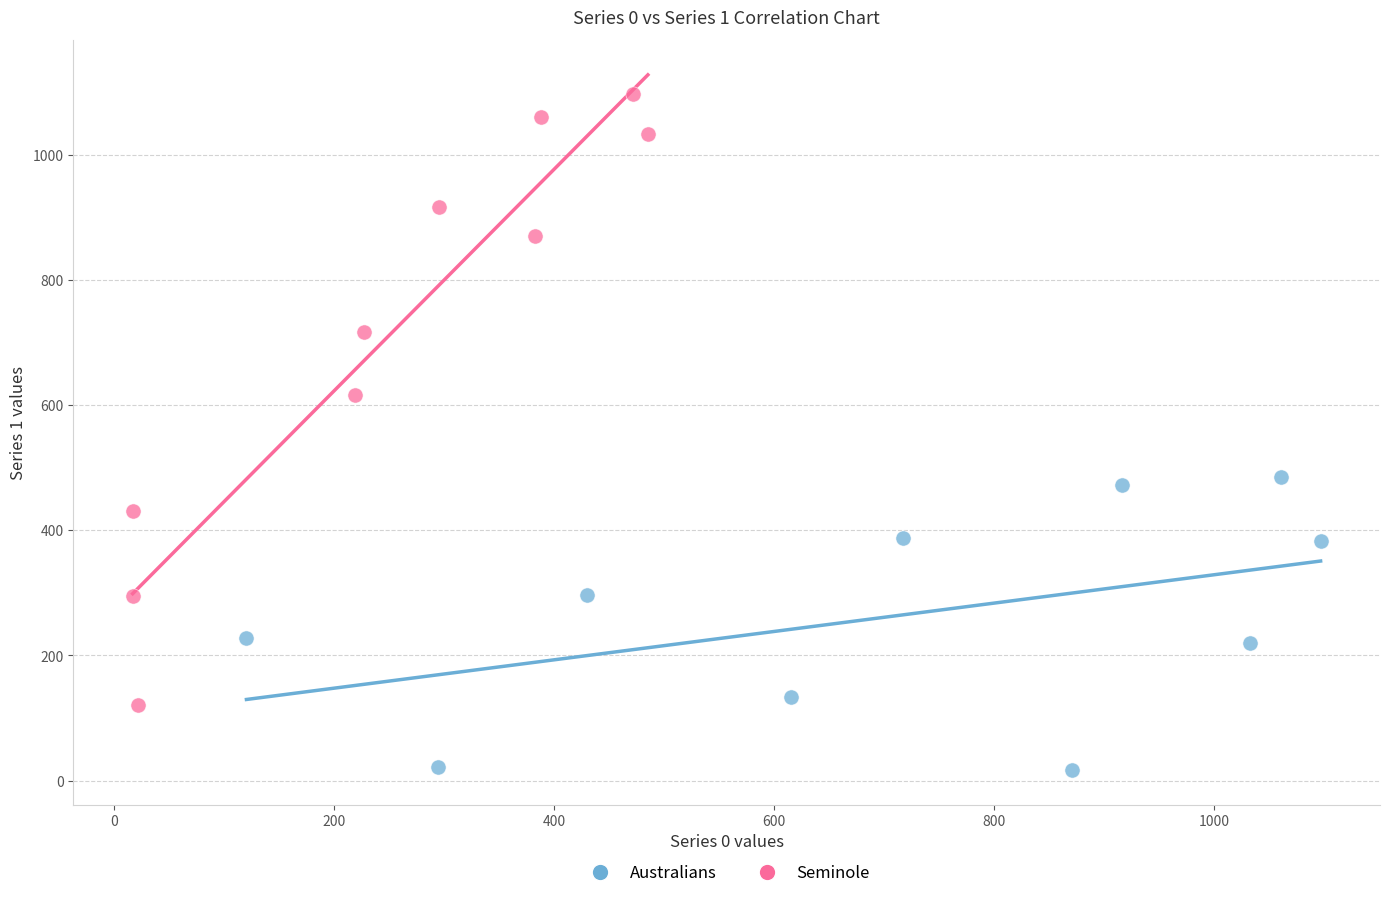

Which series contains the lowest Y value?

Australians